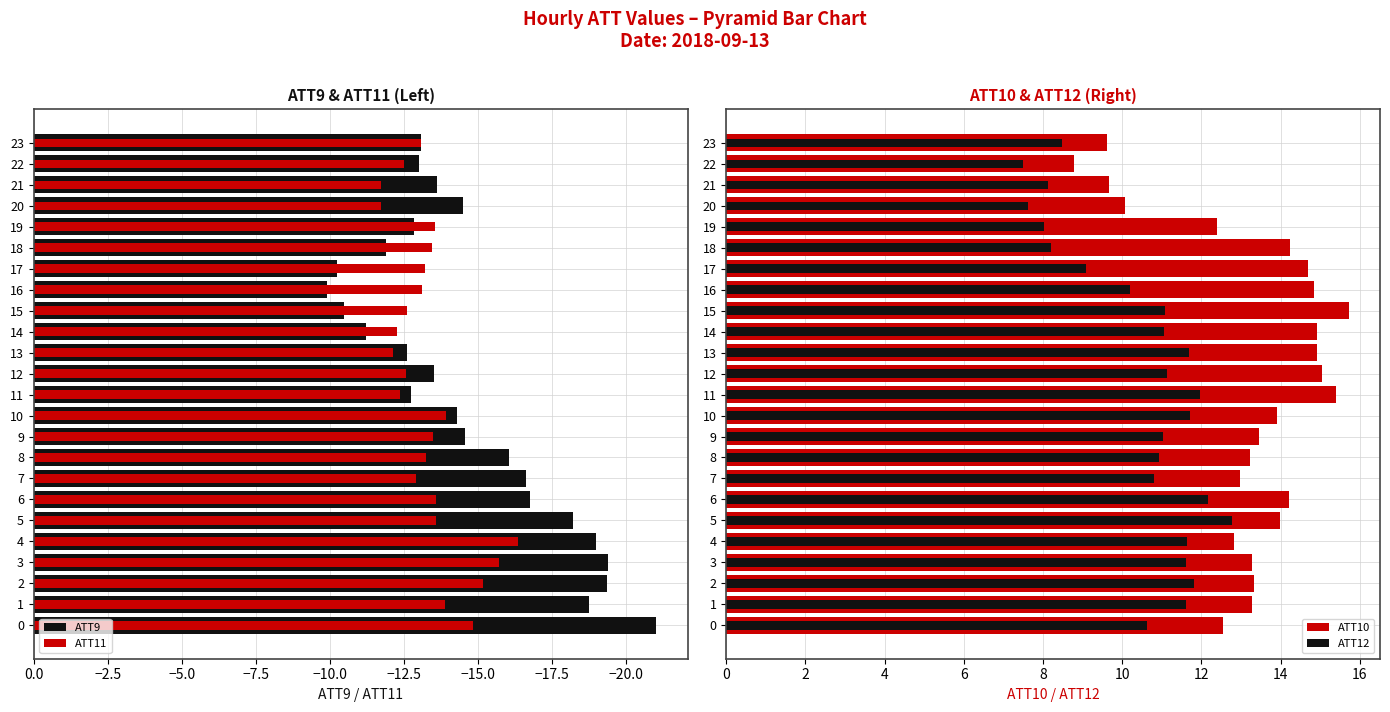

What is the total value across all series at 8?

-5.2